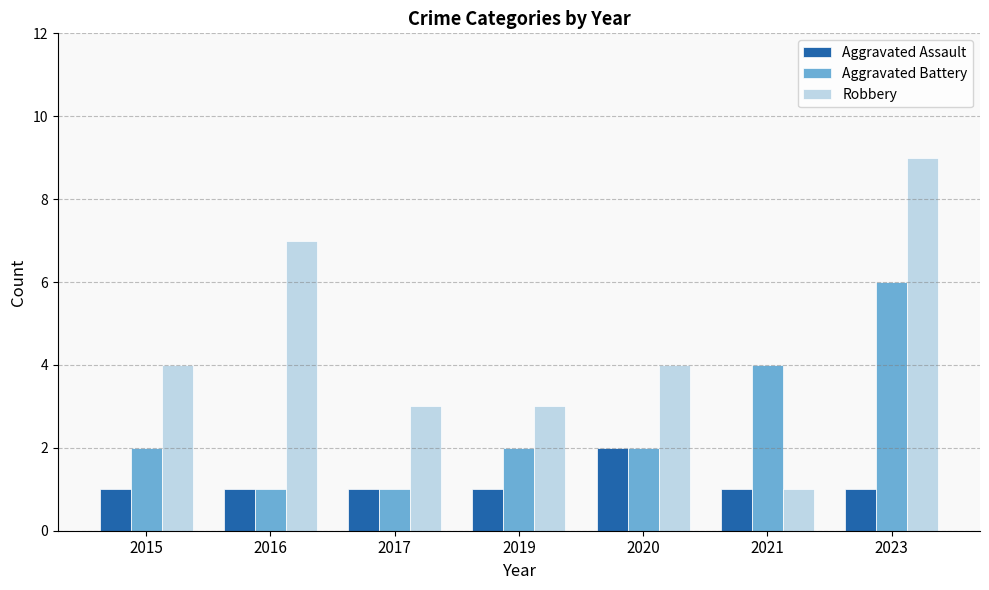

What is the difference between the highest and lowest values at 2021?

3